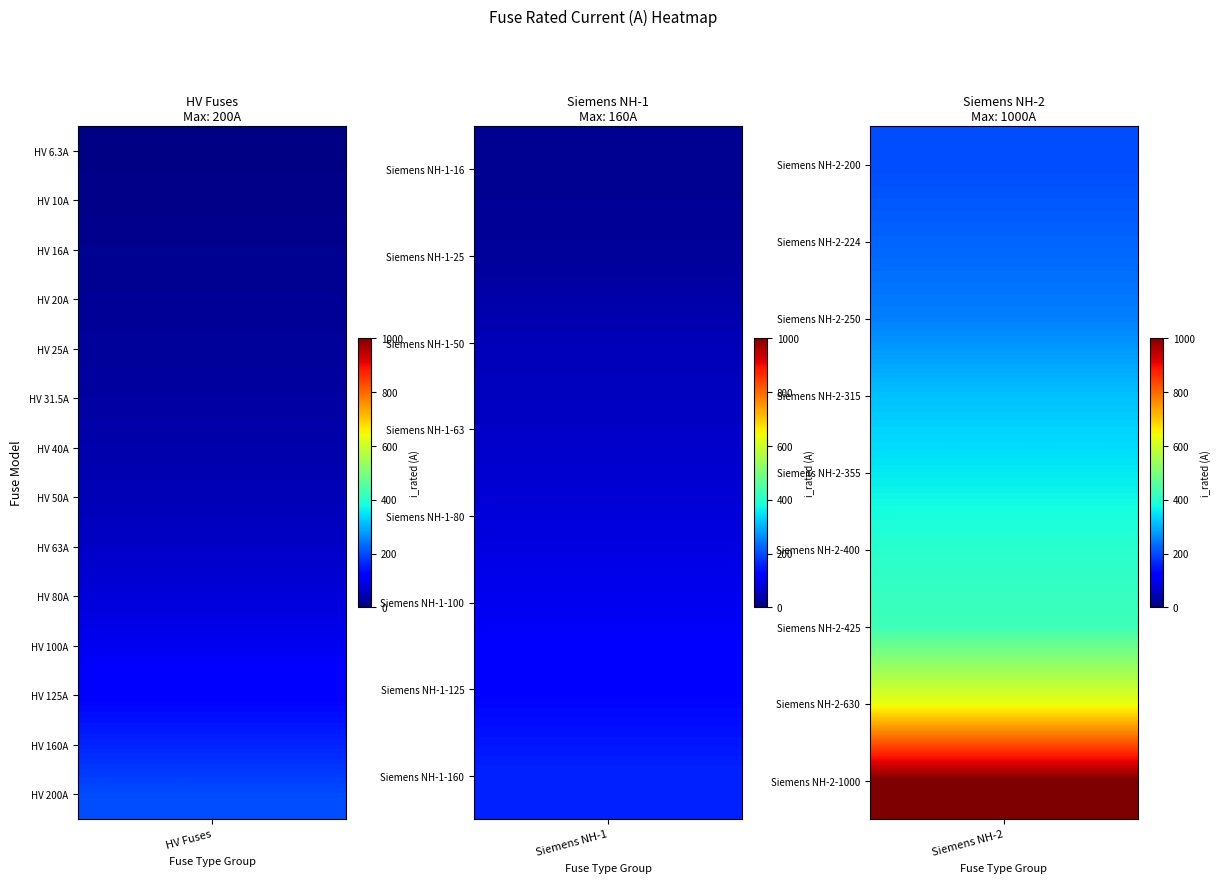

Between HV 40A and Siemens NH-2-1000, which is larger?

Siemens NH-2-1000